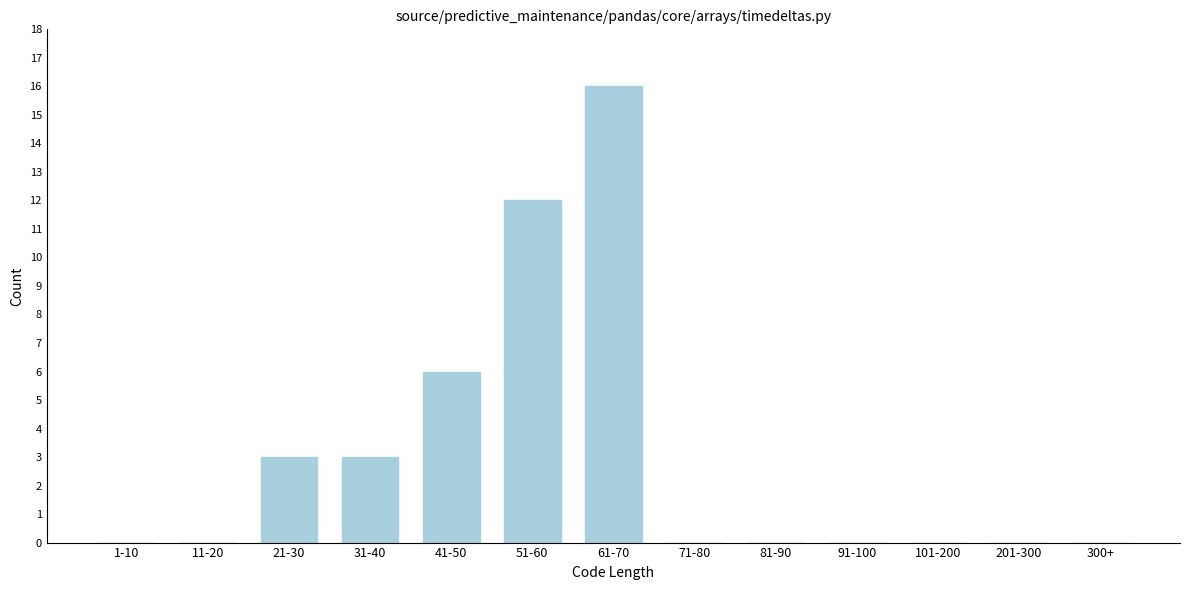

Reading right to left, what are all the values shown in this chart?

300+=0	201-300=0	101-200=0	91-100=0	81-90=0	71-80=0	61-70=16	51-60=12	41-50=6	31-40=3	21-30=3	11-20=0	1-10=0